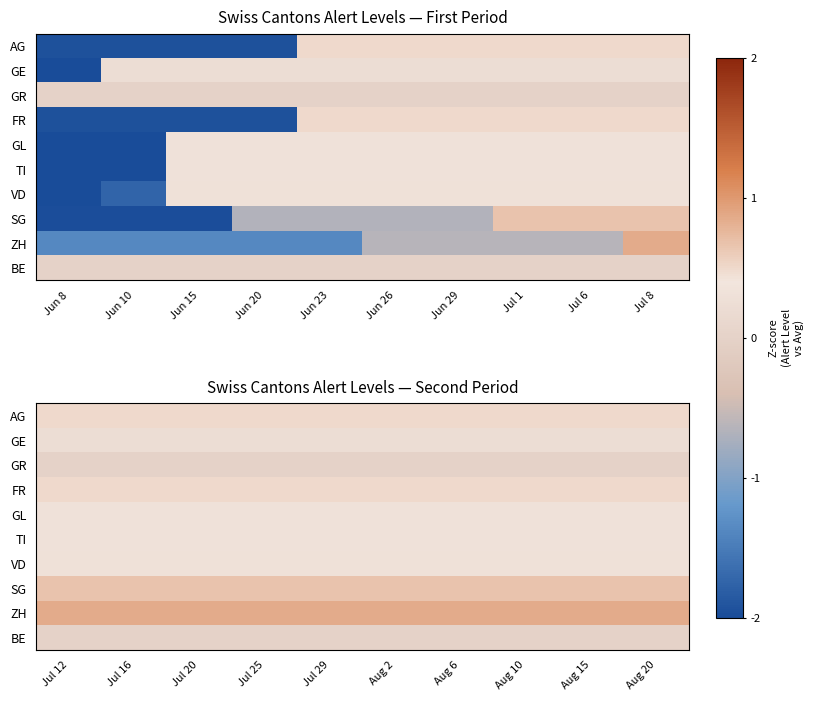

Between Jul 1 and Jun 10, which is larger?

Jul 1